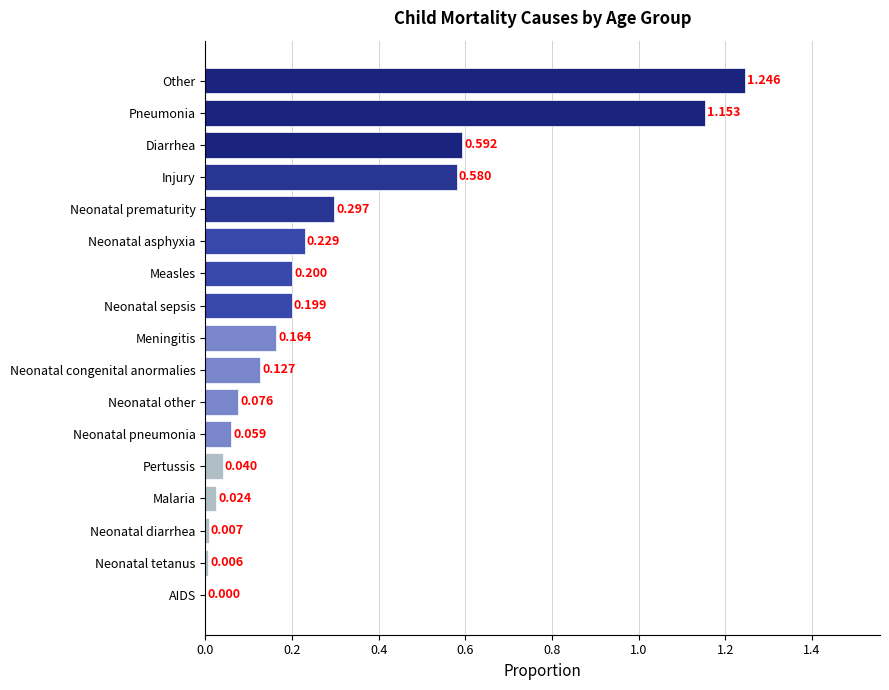

Which has a higher value, Neonatal pneumonia or Neonatal tetanus?

Neonatal pneumonia